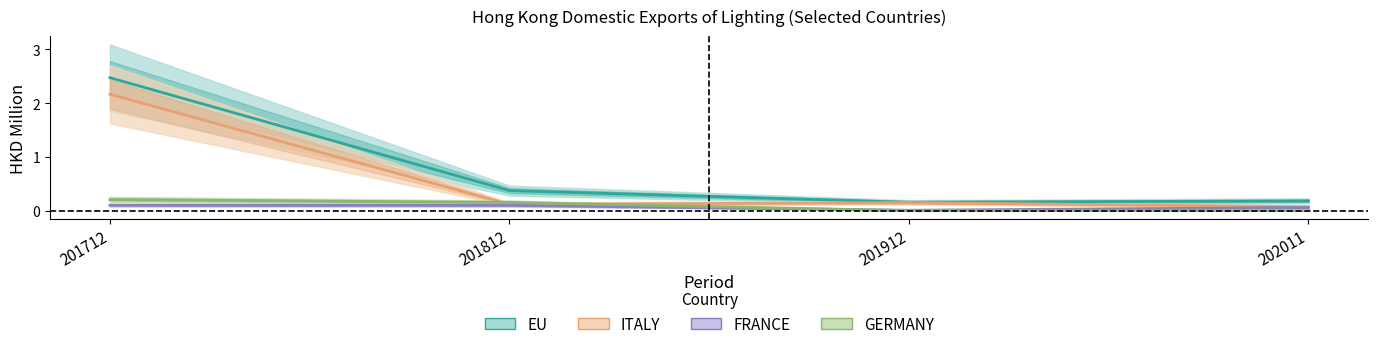

What is the total value across all series at 201812?

0.7